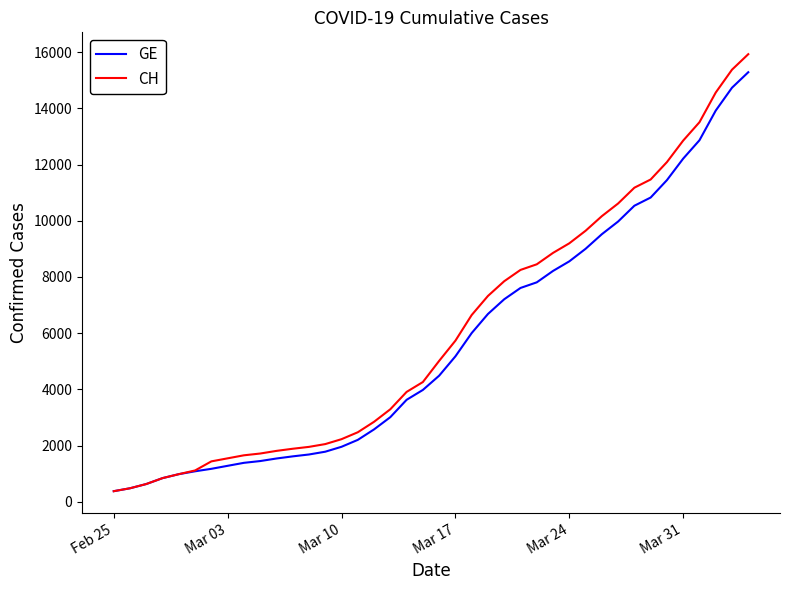

Which series has the widest spread of values?

CH